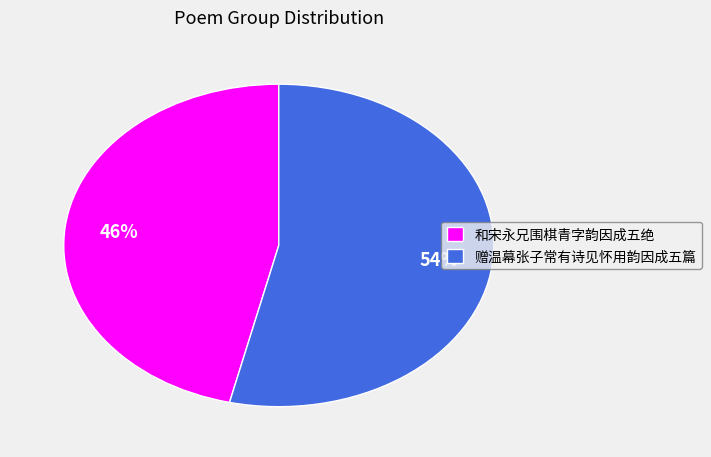

Is it true that 赠温幕张子常有诗见怀用韵因成五篇 is 68% of the pie?

False